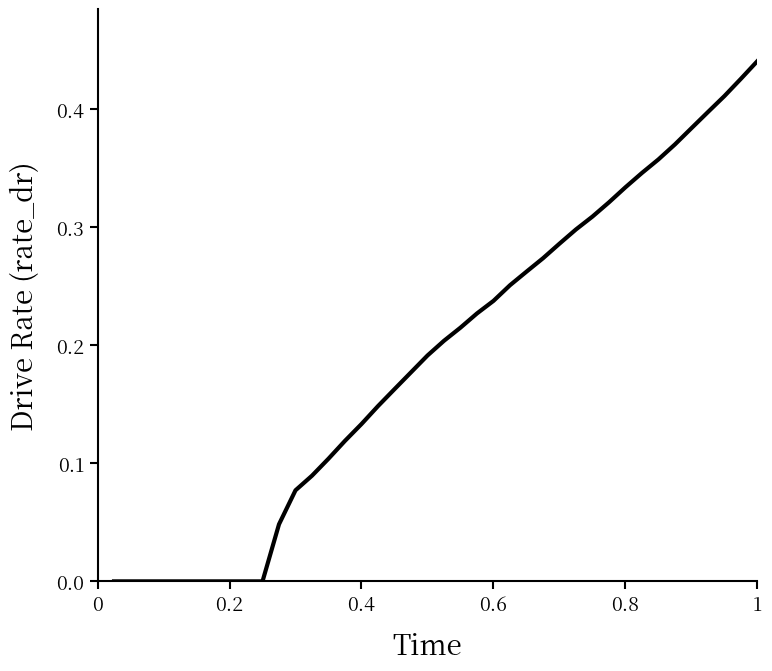

What is the sum of all values?

7.6